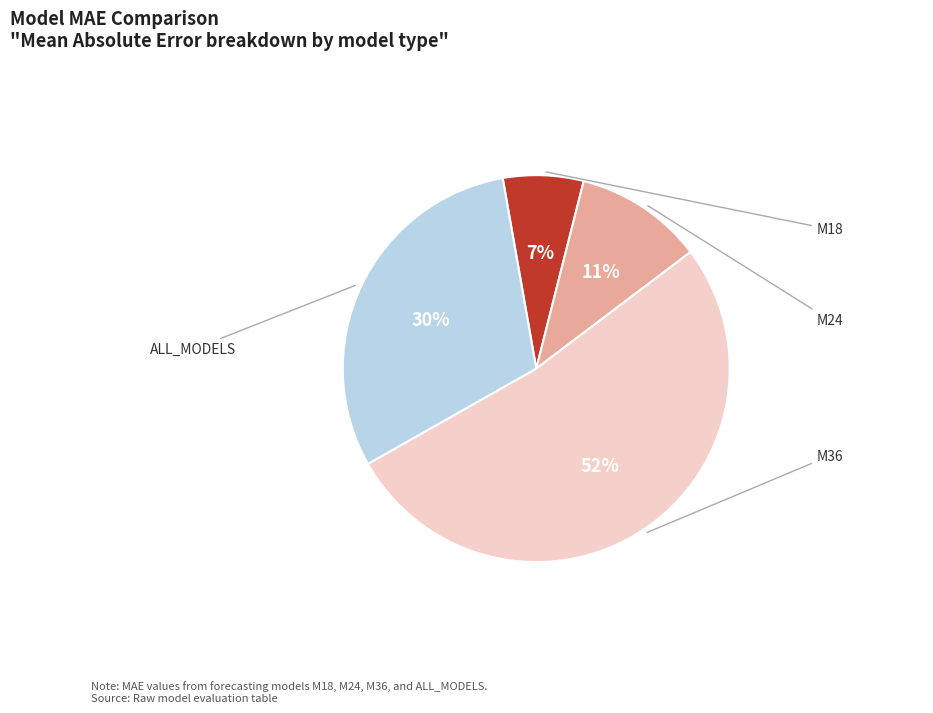

Do M18 and M36 together represent more than half of the pie?

Yes